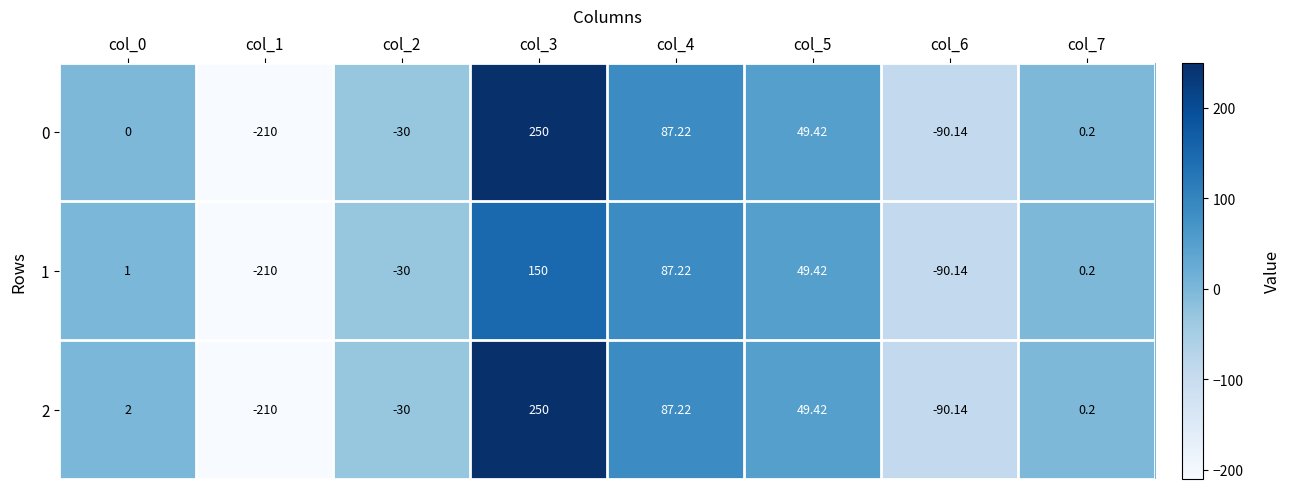

Is the value of 1 at col_6 greater than the value of 0 at col_4?

No